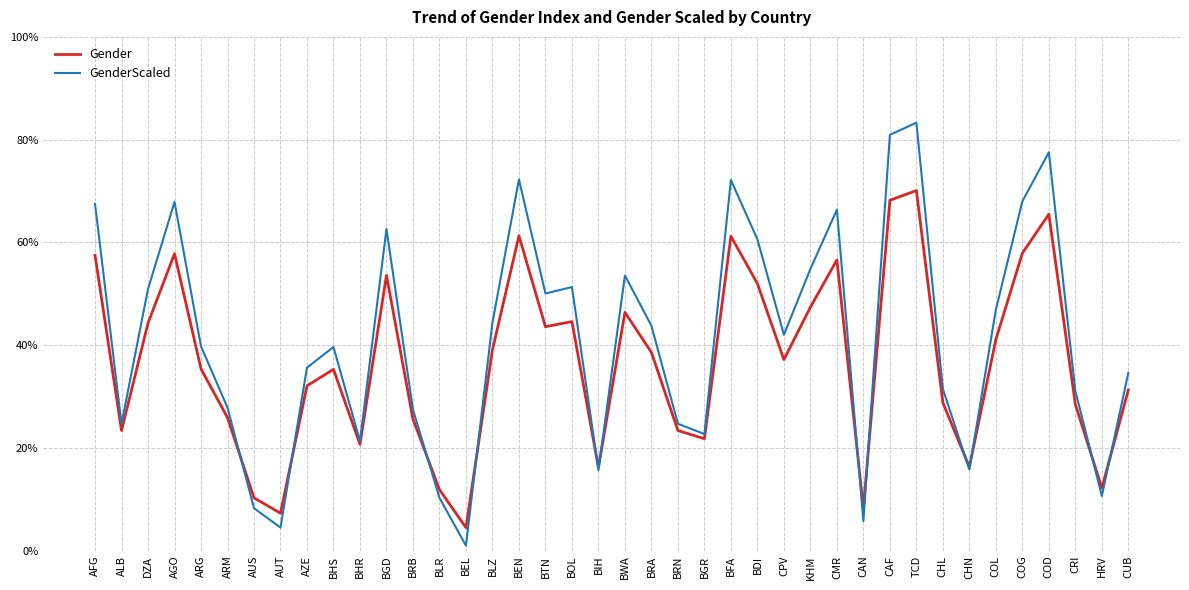

Does the chart display data point markers on the line(s)?

No